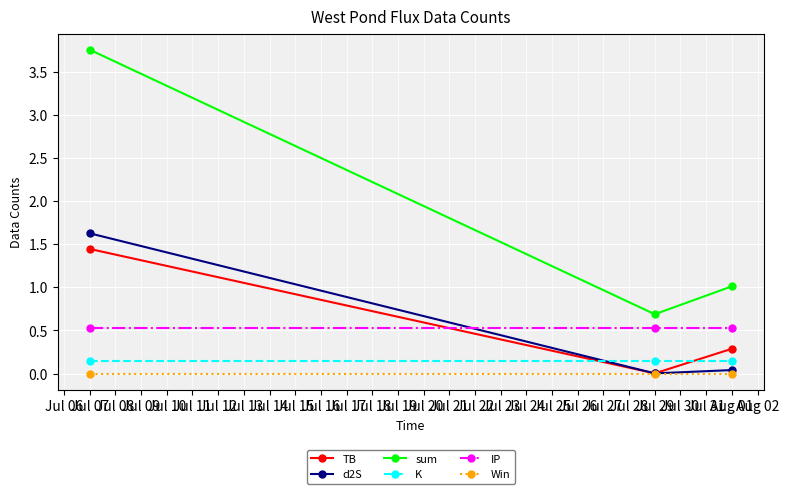

How many categories are shown in the chart?

3